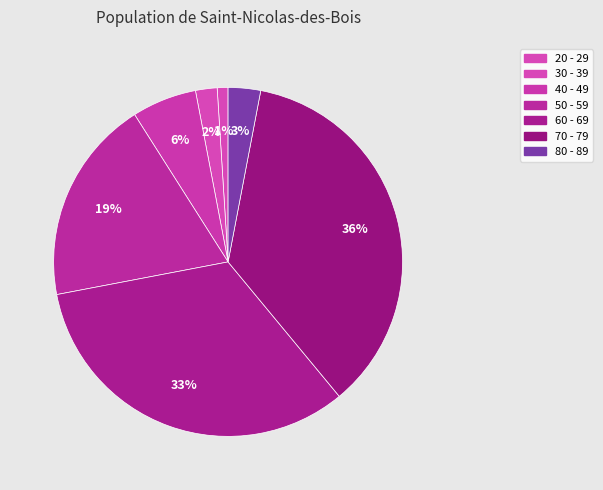

Which has a higher value, 40 - 49 or 70 - 79?

70 - 79